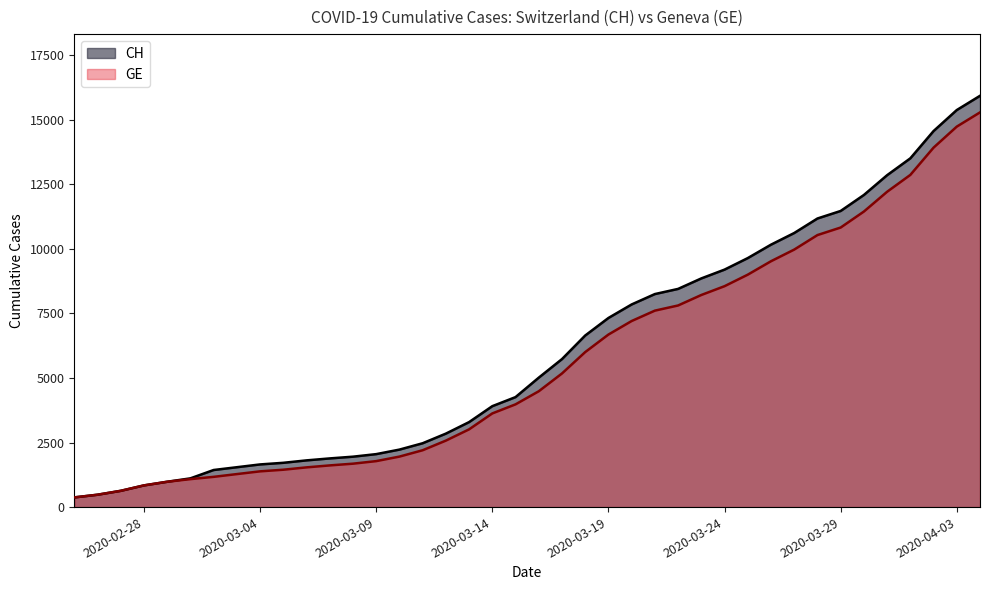

Reading left to right, list all the values displayed in this chart.

CH: 375	479	630	840	981	1113	1436	1544	1652	1715	1809	1885	1952	2051	2226	2472	2845	3291	3908	4259	5012	5731	6644	7323	7847	8249	8449	8855	9196	9642	10162	10613	11175	11467	12086	12852	13505	14561	15375	15926
GE: 375	479	630	840	981	1083	1171	1278	1384	1447	1538	1614	1681	1780	1955	2201	2574	3010	3627	3978	4485	5174	6002	6681	7205	7607	7807	8213	8554	9000	9520	9971	10533	10825	11444	12210	12863	13919	14733	15284